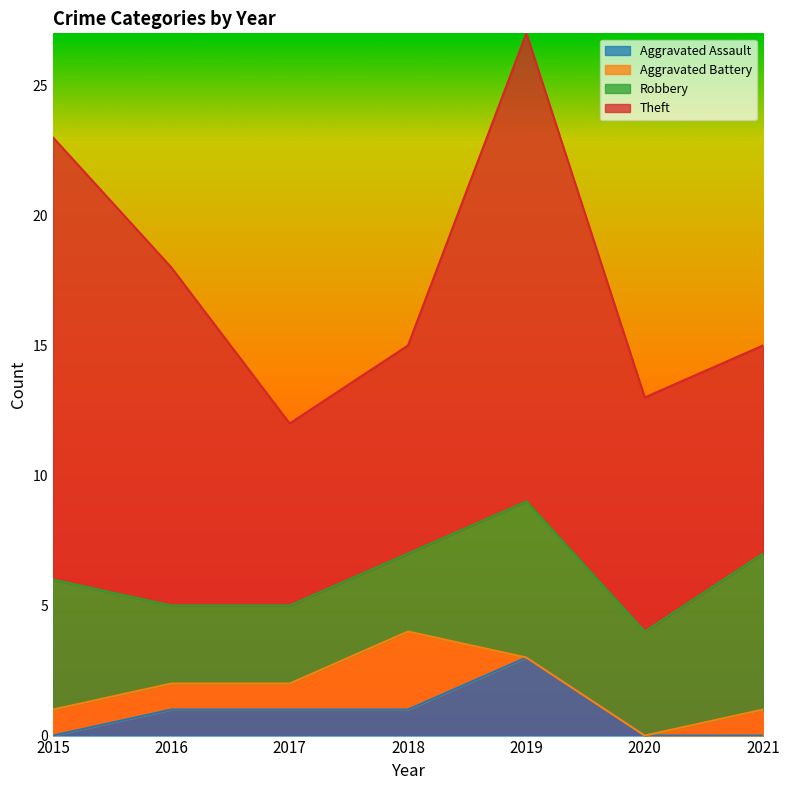

Reading left to right, extract all data points from this chart.

Aggravated Assault: 0	1	1	1	3	0	0
Aggravated Battery: 1	1	1	3	0	0	1
Robbery: 5	3	3	3	6	4	6
Theft: 17	13	7	8	18	9	8